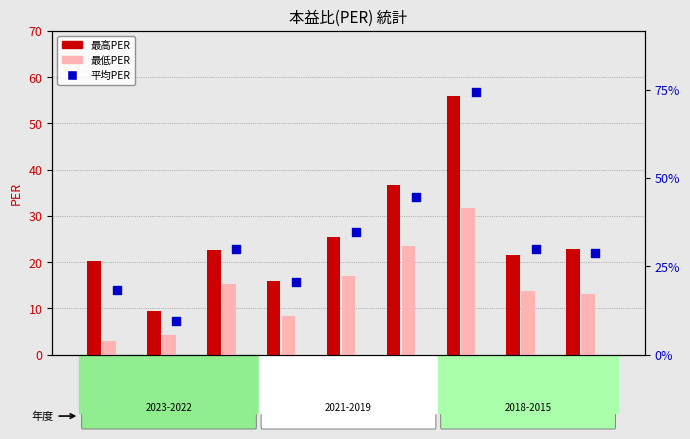

Is the value of 平均PER at 2015 greater than the value of 最高PER at 2019?

No